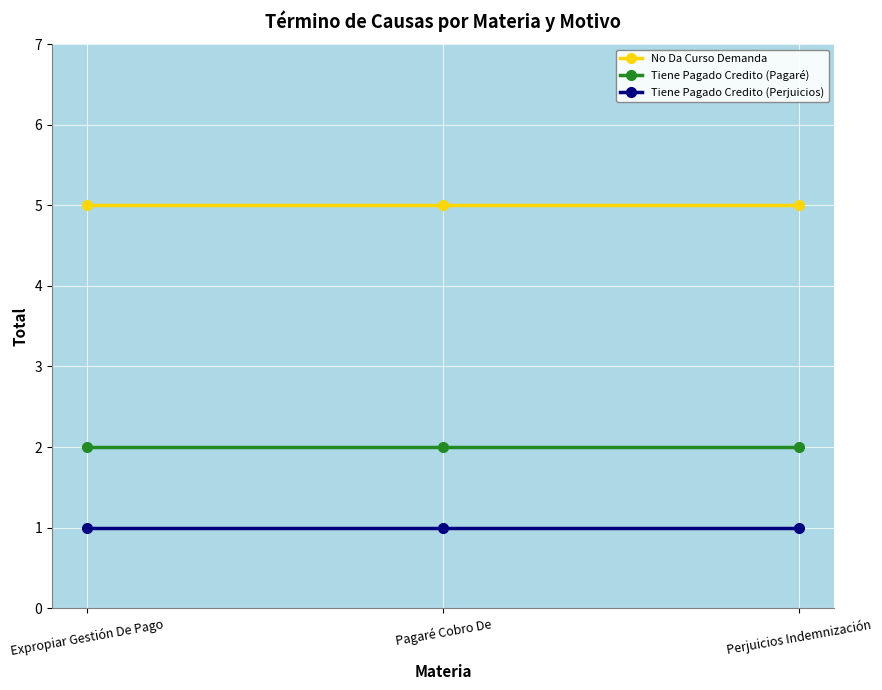

Which series has the largest total across all categories?

No Da Curso Demanda